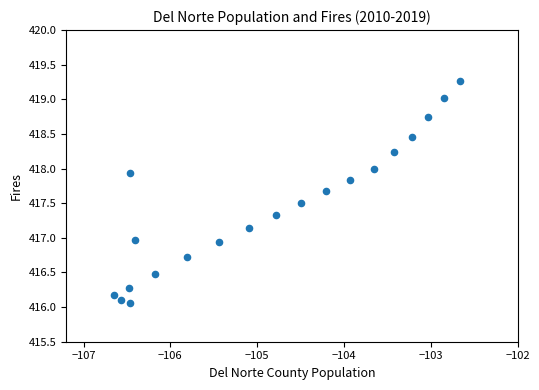

What is the range of Y values (max minus min)?

3.2